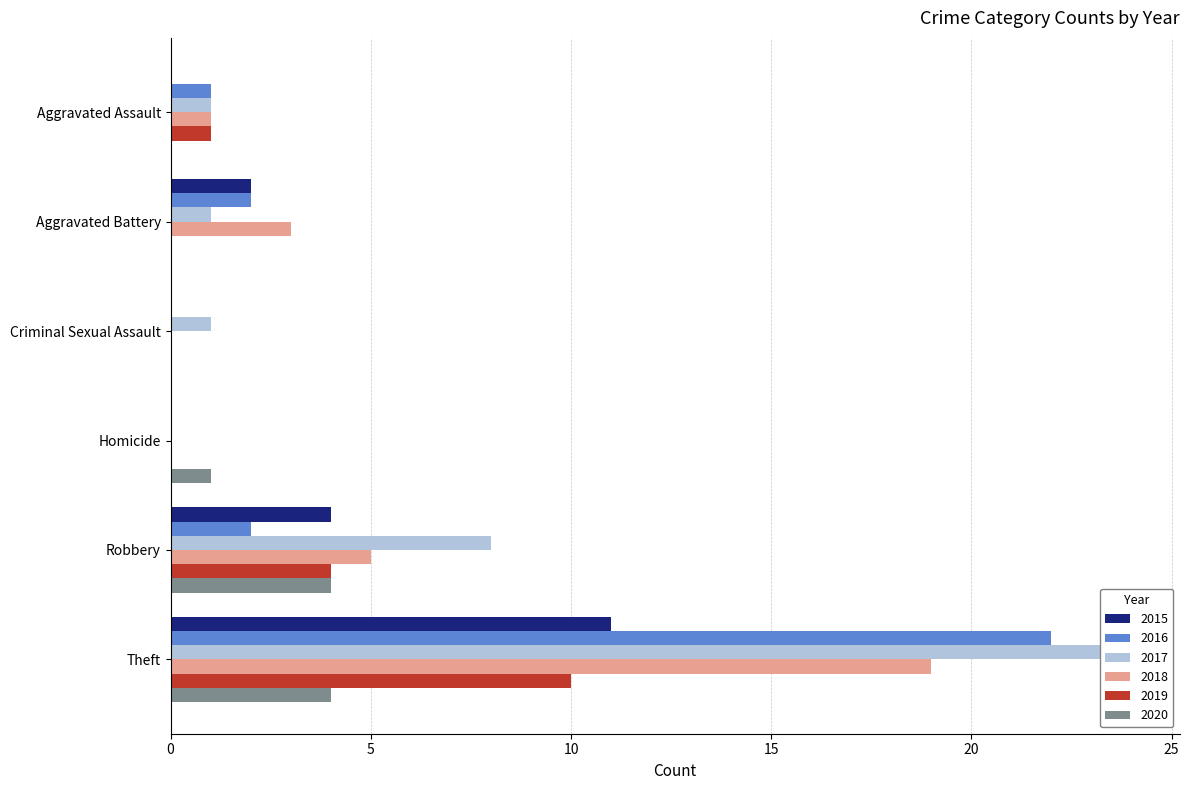

The value of 2020 at Robbery is 4. True or false?

True